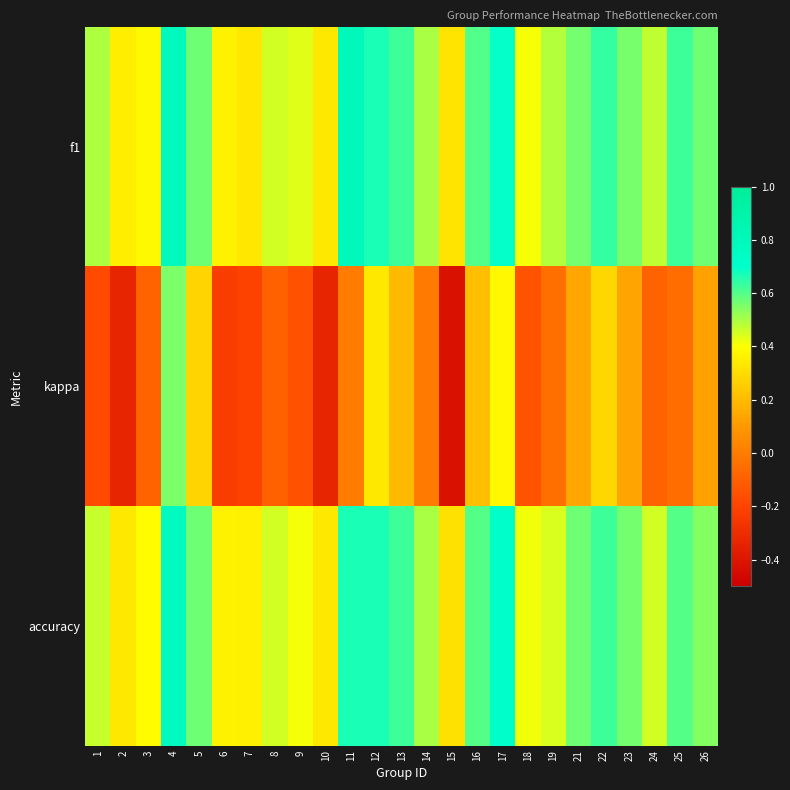

Which series has the largest total across all categories?

f1